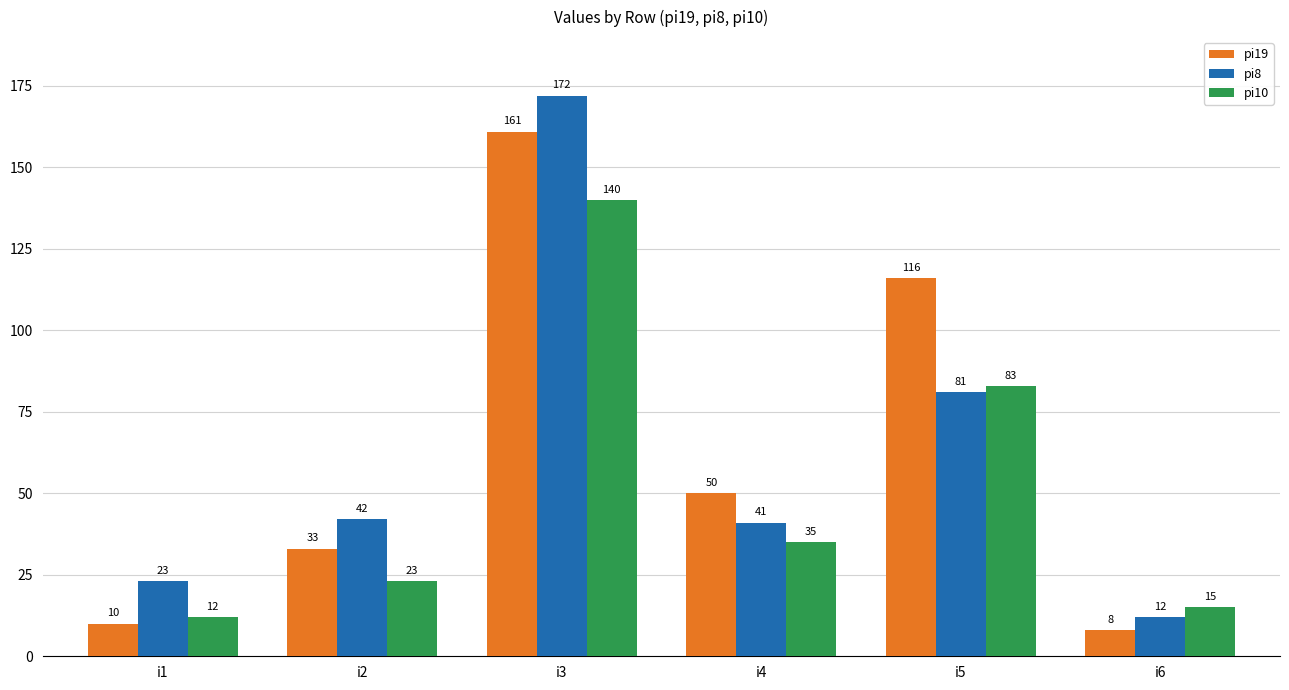

How many distinct data groups are displayed?

3